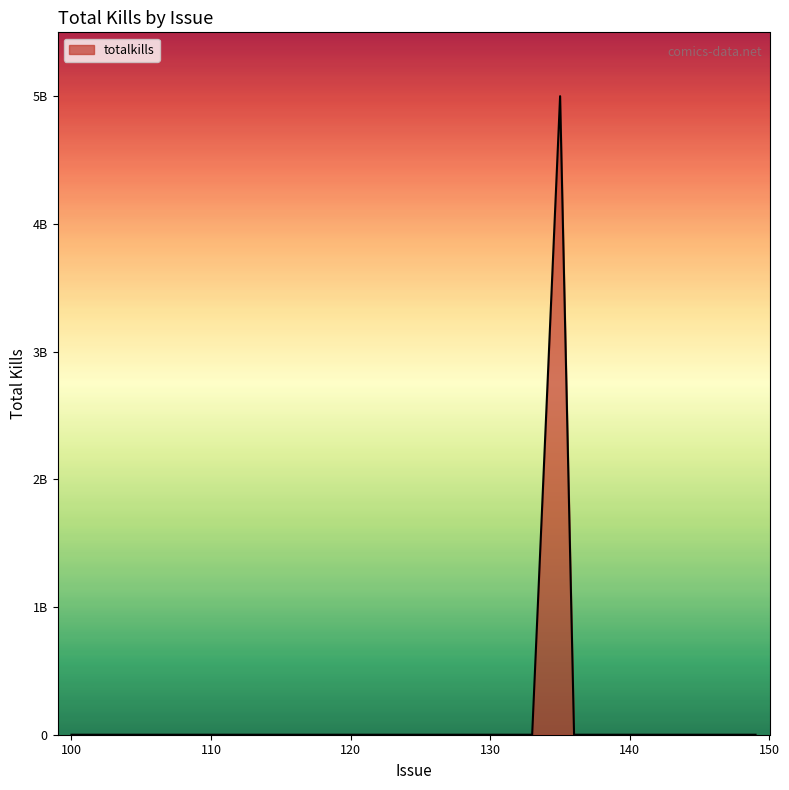

Is this an area chart (filled region under the line)?

Yes